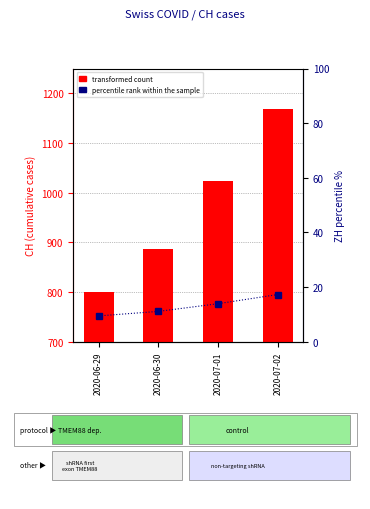

The value of percentile rank within the sample at 2020-06-29 is 9.5. True or false?

True